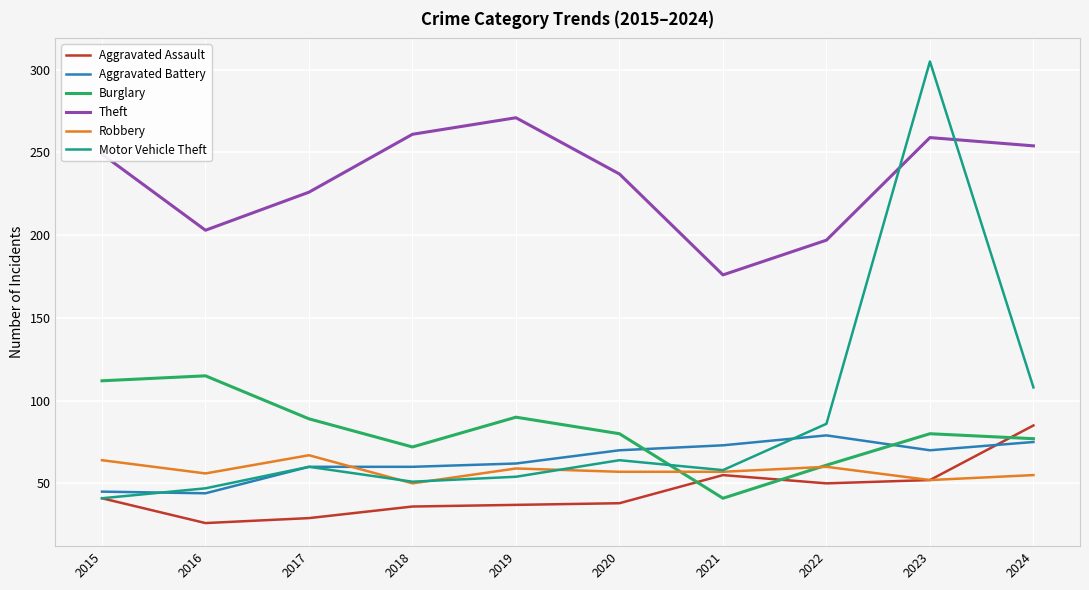

At which category is the sum across all series the highest?

2023